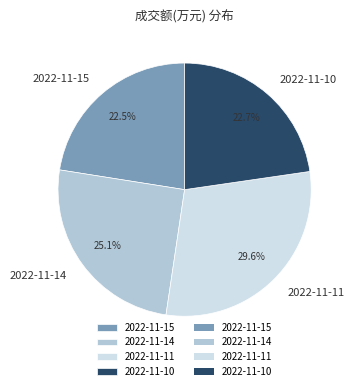

To the nearest percent, what is the difference between the 2022-11-15 and 2022-11-14 slice percentages?

3%